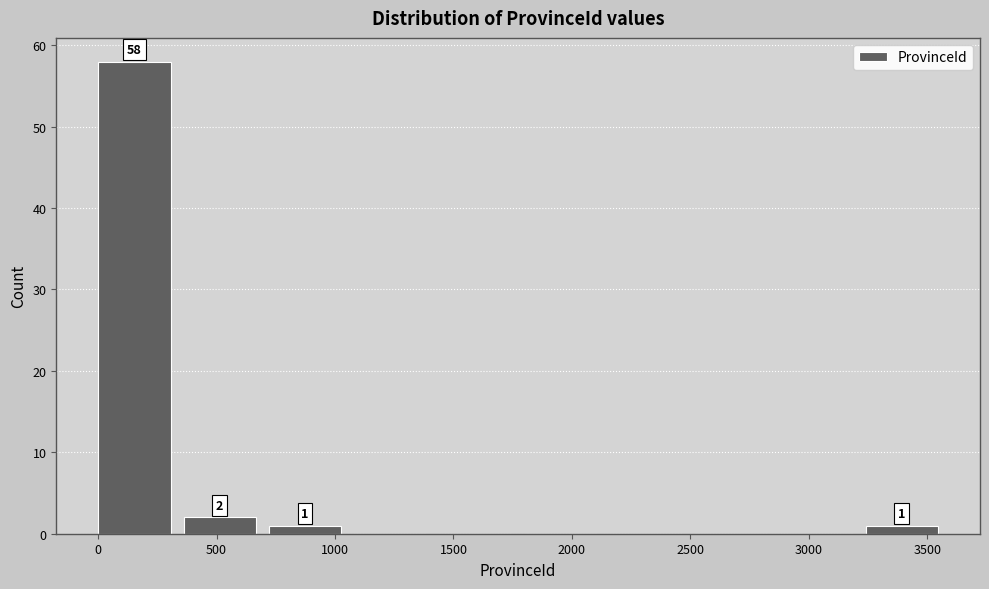

Over which range of the x-axis is the bar tallest?

0 to 350